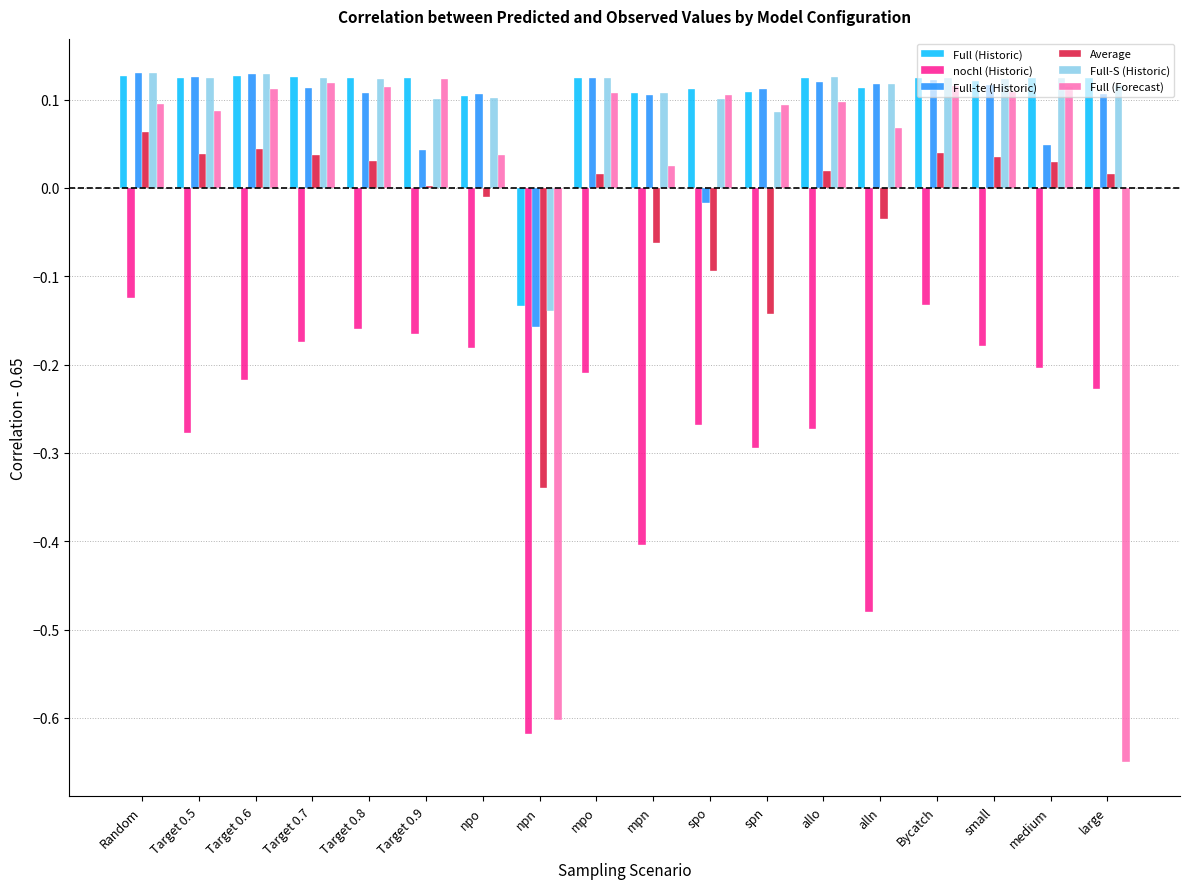

What is the sum of all Full (Forecast) values?

0.3